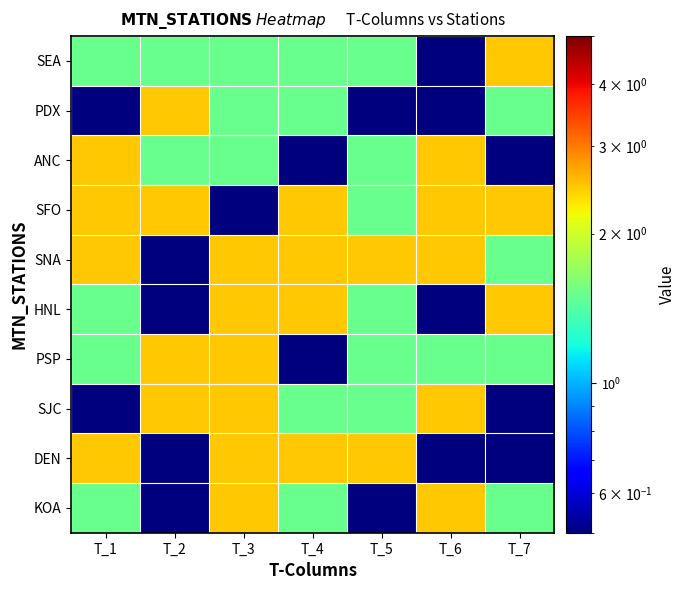

Which has a higher value, T_5 or T_3?

T_5